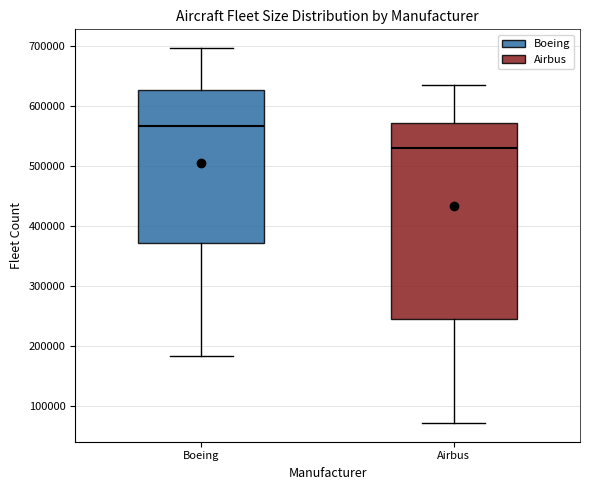

Reading left to right, transcribe this box plot: for each box, give where its median line is, the range the box spans, and where its two whiskers end, as read against the y-axis. The values are not printed on the chart, so give them approximately, as read against the axis.

Boeing: median 570000, box 370000 to 630000, whiskers 180000 to 700000
Airbus: median 530000, box 250000 to 570000, whiskers 70000 to 640000